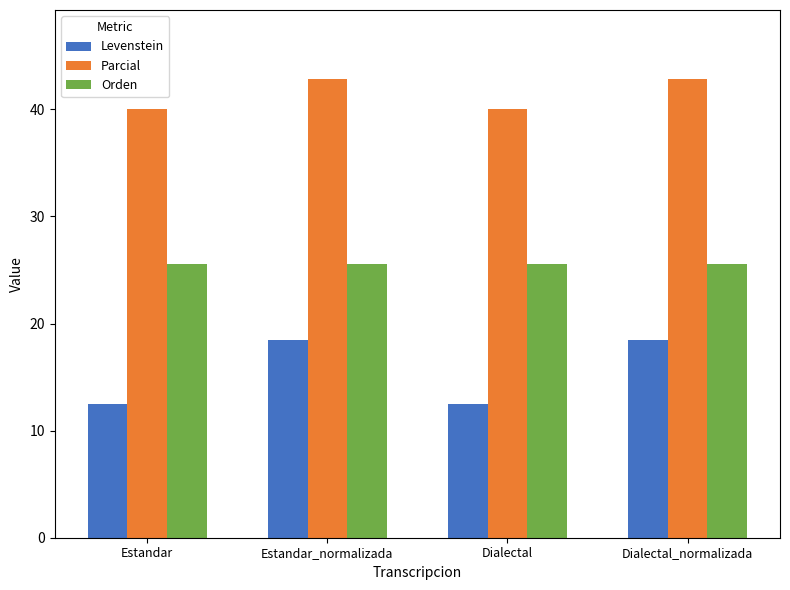

How many Parcial values are between 40 and 42?

2